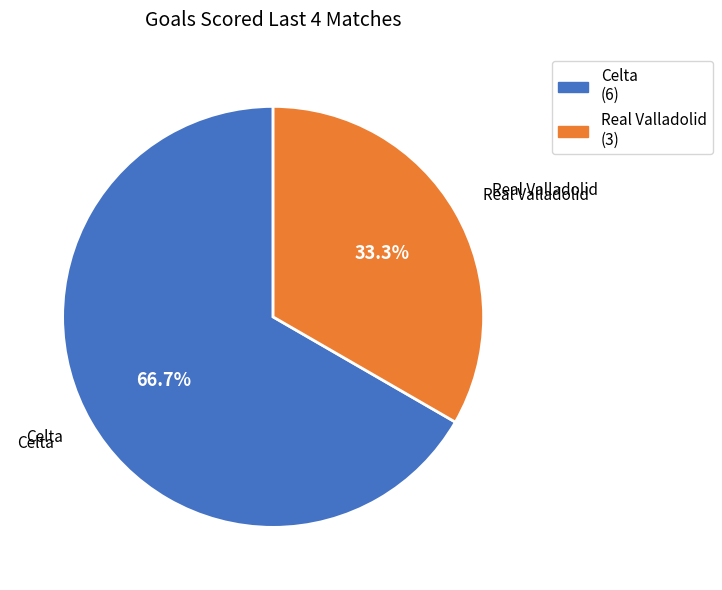

Which has a higher value, Celta or Real Valladolid?

Celta